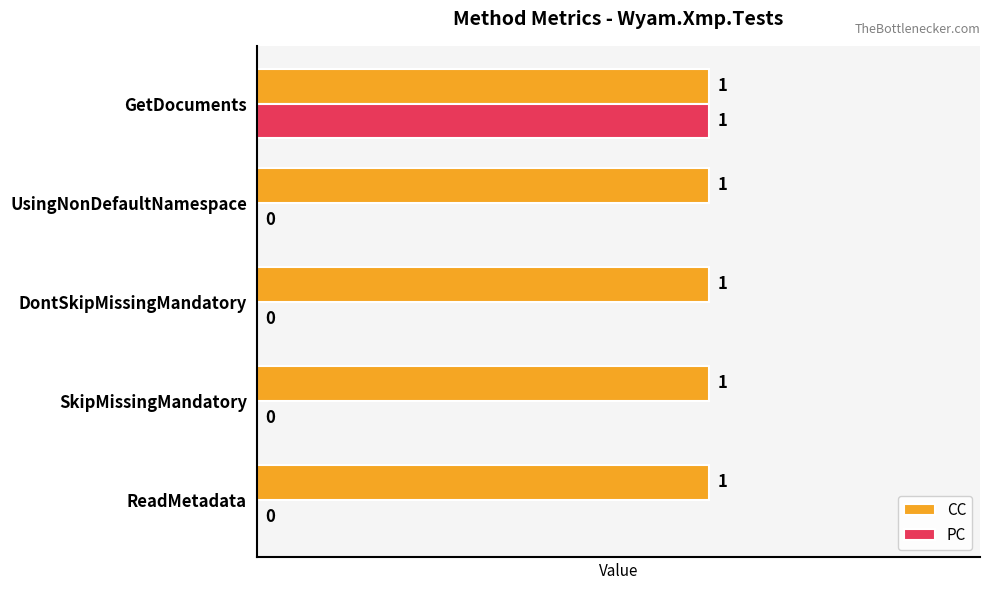

At which label does PC reach its peak?

GetDocuments